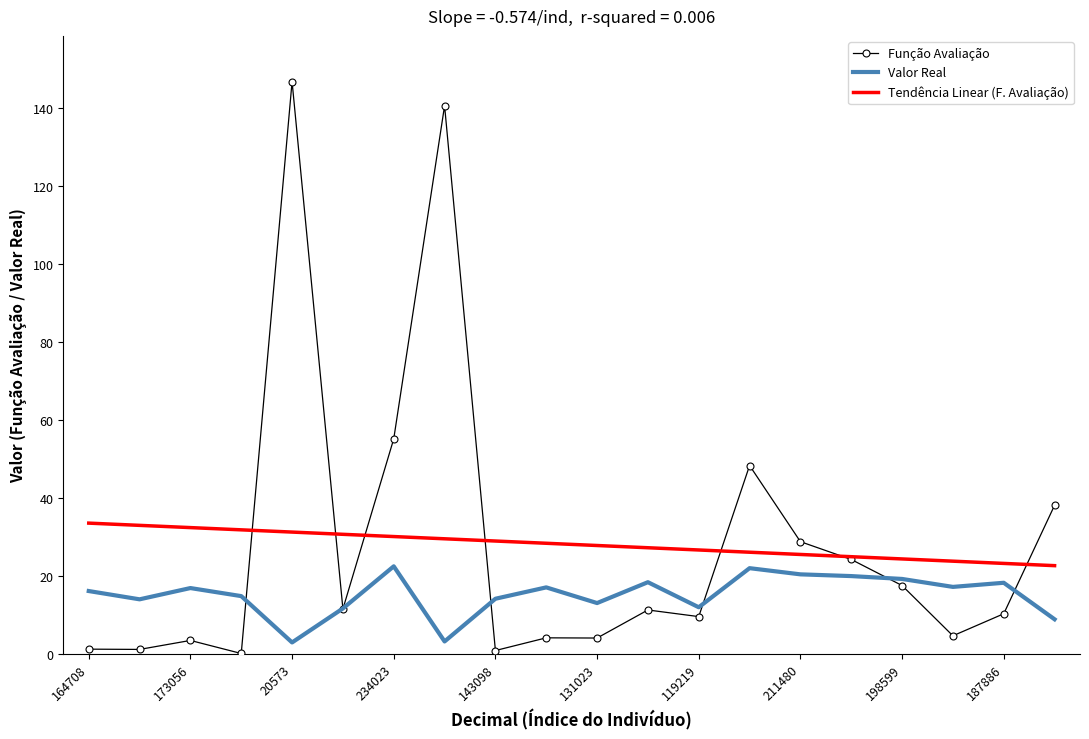

Rank the series by their maximum value, from highest to lowest.

Função Avaliação, Tendência Linear (F. Avaliação), Valor Real